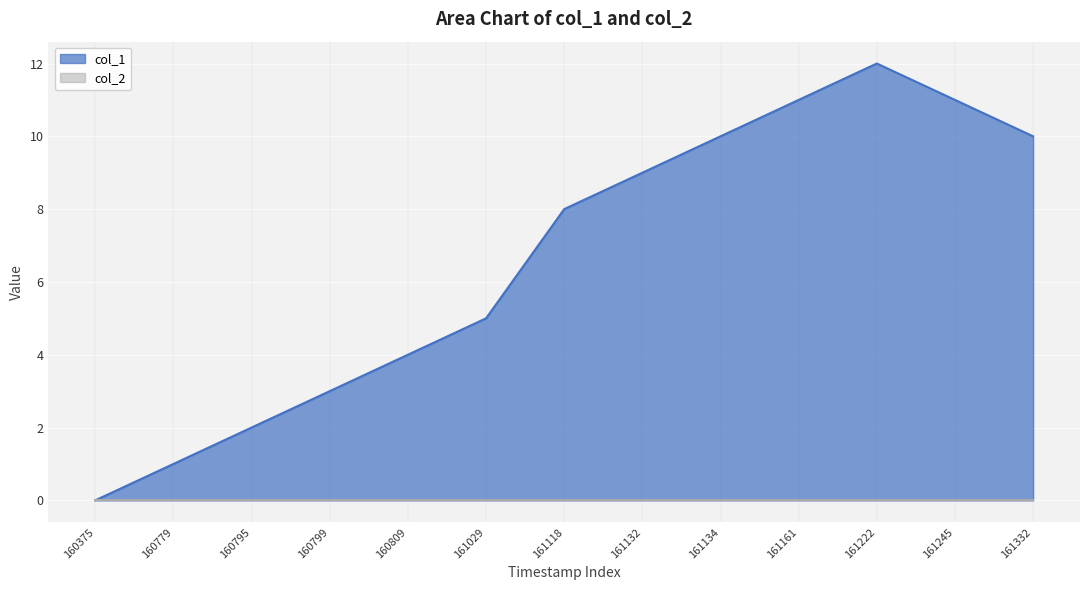

Which series has the largest range (max minus min)?

col_1